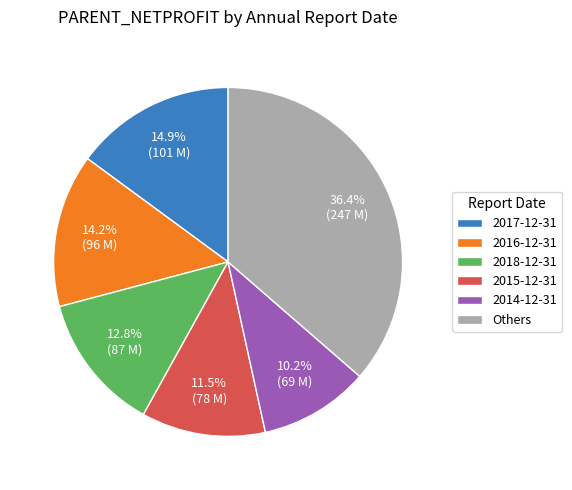

Approximately how many times larger is the value at 2018-12-31 compared to 2015-12-31?

1.1